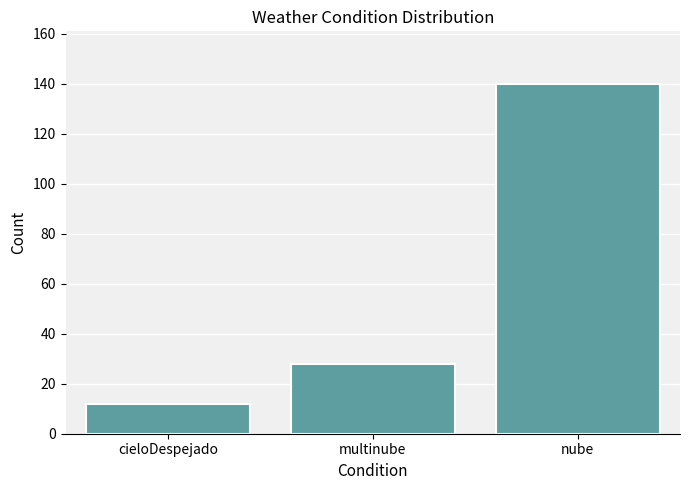

Reading left to right, list all the values displayed in this chart.

12	28	140